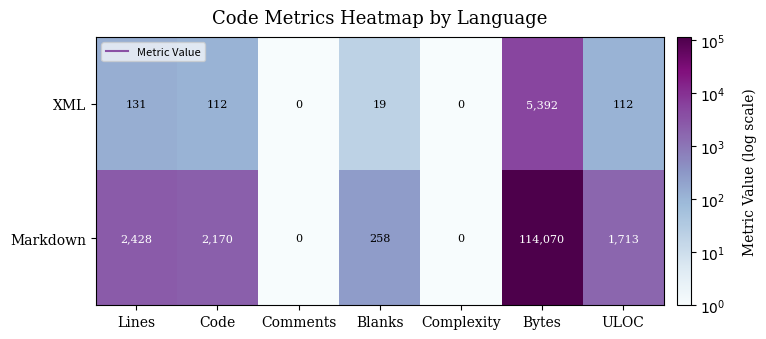

The XML series shows 112 at Code. True or false?

True